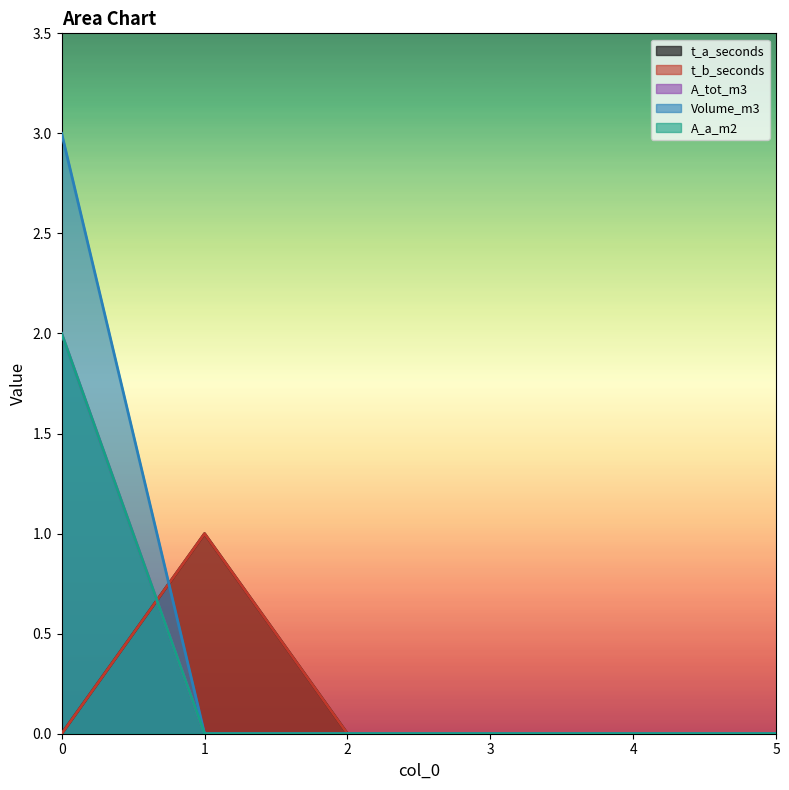

Does the chart display data point markers on the line(s)?

No